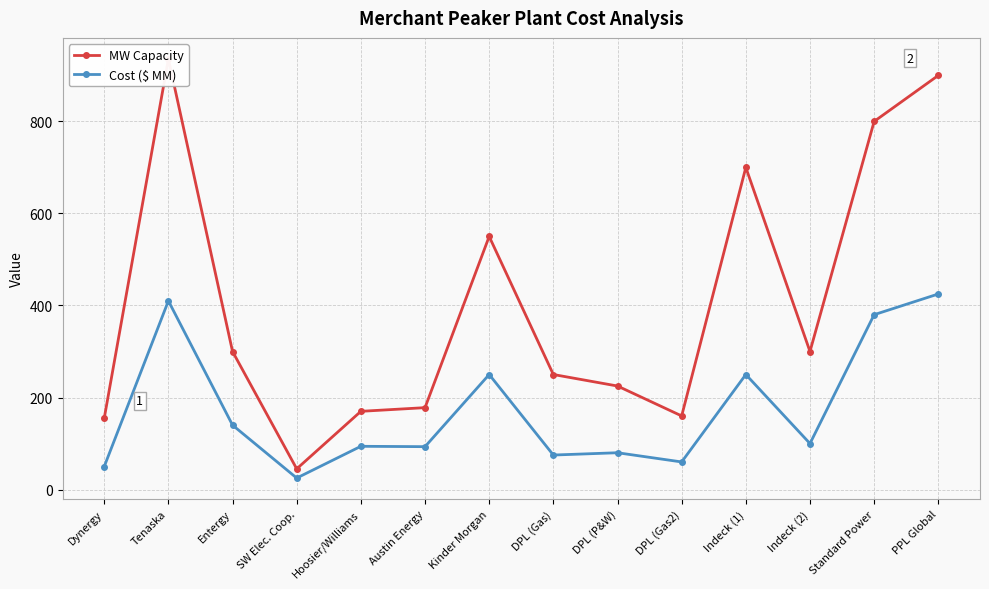

Reading right to left, list all the values displayed in this chart.

MW Capacity: 900.0	800.0	300.0	700.0	160.0	225.0	250.0	550.0	178.0	170.0	45.0	300.0	936.0	155.0
Cost ($ MM): 425.0	380.0	100.0	250.0	60.0	80.0	75.0	250.0	93.2	94.0	25.0	140.0	410.0	50.0